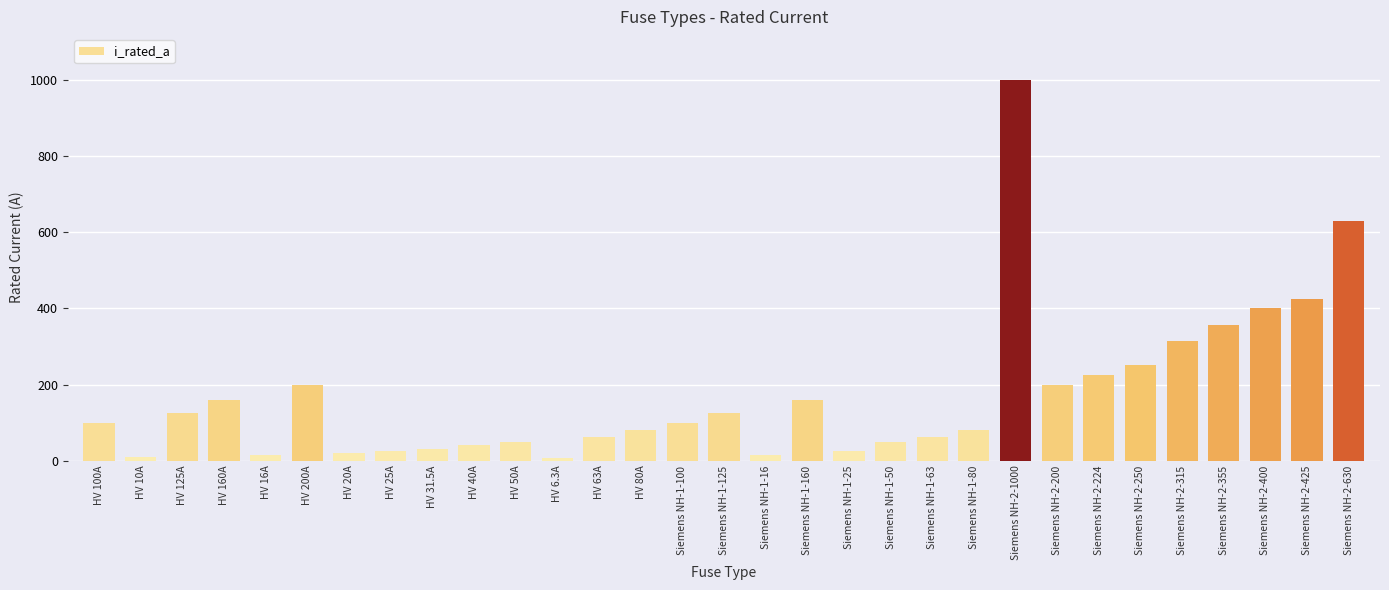

How many distinct data groups are displayed?

1